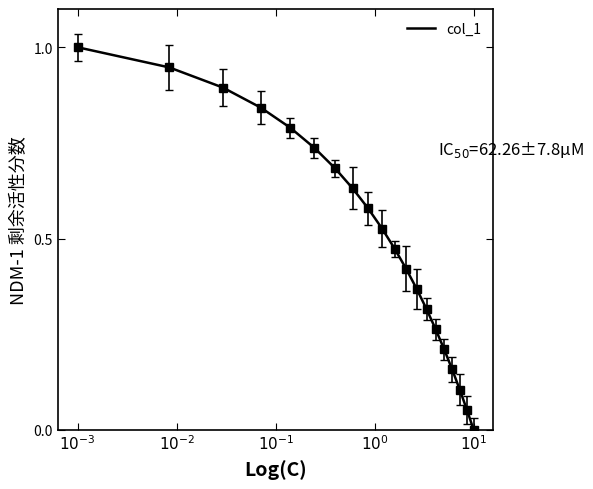

How many lines are shown in the chart?

1